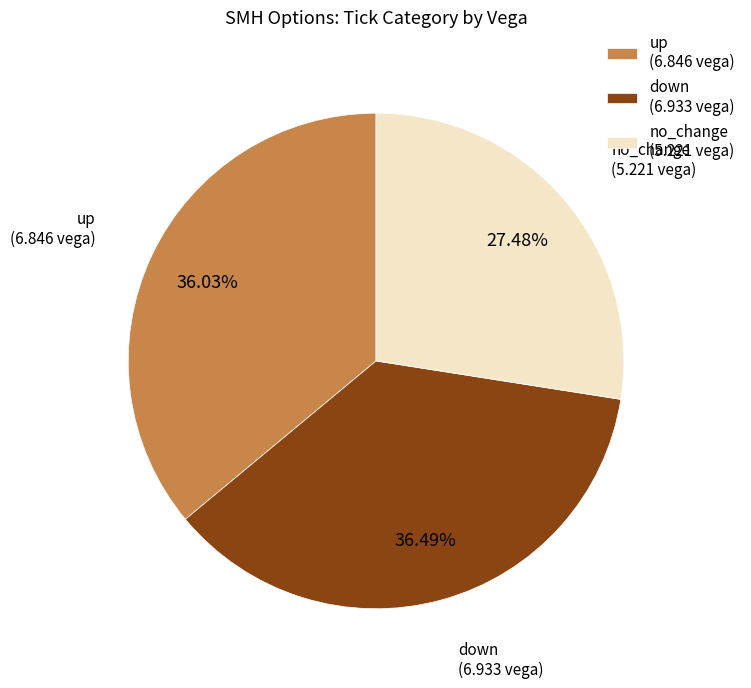

To the nearest percent, what is the average slice percentage?

33%